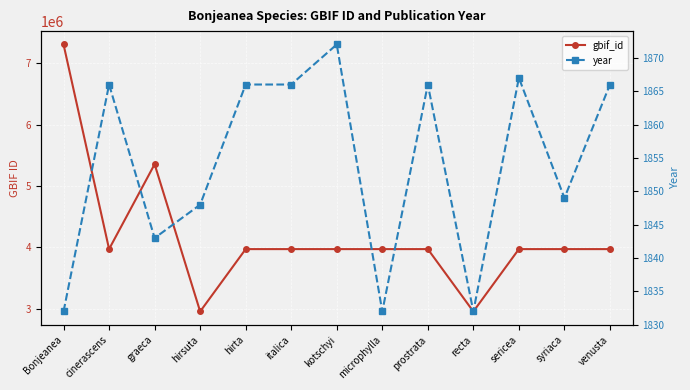

At which label does gbif_id first exceed 3973888?

Bonjeanea